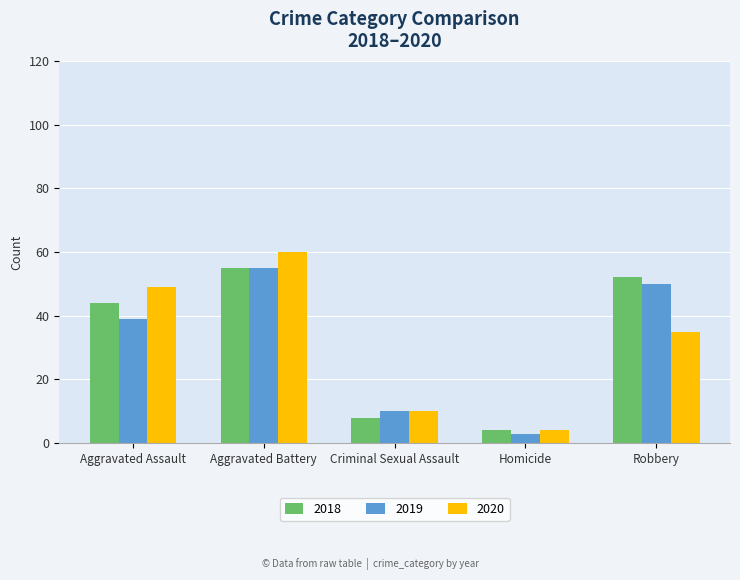

The 2020 series shows 4 at Homicide. True or false?

True